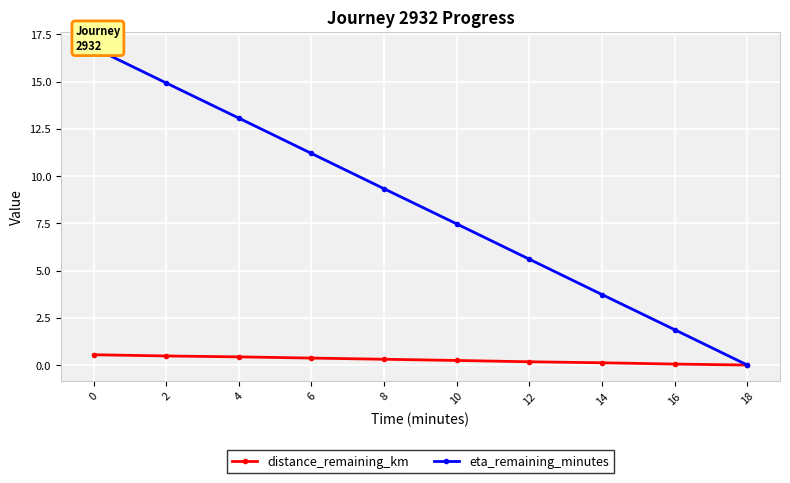

Rank the categories by distance_remaining_km value from lowest to highest.

18, 16, 14, 12, 10, 8, 6, 4, 2, 0